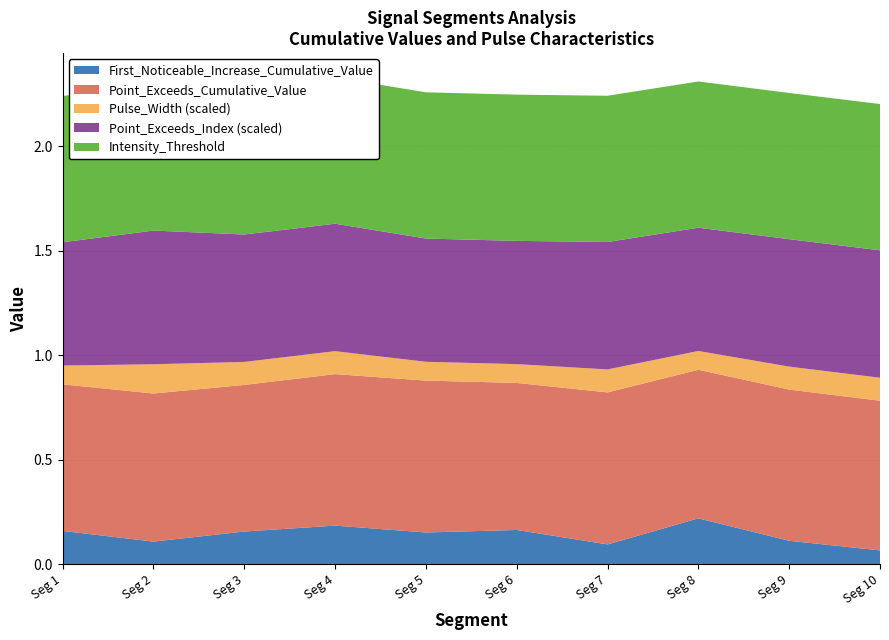

Reading right to left, transcribe all the data shown in this chart.

First_Noticeable_Increase_Cumulative_Value: signal segment 10=0.1	signal segment 9=0.1	signal segment 8=0.2	signal segment 7=0.1	signal segment 6=0.2	signal segment 5=0.2	signal segment 4=0.2	signal segment 3=0.2	signal segment 2=0.1	signal segment 1=0.2
Point_Exceeds_Cumulative_Value: signal segment 10=0.7	signal segment 9=0.7	signal segment 8=0.7	signal segment 7=0.7	signal segment 6=0.7	signal segment 5=0.7	signal segment 4=0.7	signal segment 3=0.7	signal segment 2=0.7	signal segment 1=0.7
Pulse_Width: signal segment 10=11.0	signal segment 9=11.0	signal segment 8=9.0	signal segment 7=11.0	signal segment 6=9.0	signal segment 5=9.0	signal segment 4=11.0	signal segment 3=11.0	signal segment 2=14.0	signal segment 1=9.0
Point_Exceeds_Index: signal segment 10=61.0	signal segment 9=61.0	signal segment 8=59.0	signal segment 7=61.0	signal segment 6=59.0	signal segment 5=59.0	signal segment 4=61.0	signal segment 3=61.0	signal segment 2=64.0	signal segment 1=59.0
Intensity_Threshold: signal segment 10=0.7	signal segment 9=0.7	signal segment 8=0.7	signal segment 7=0.7	signal segment 6=0.7	signal segment 5=0.7	signal segment 4=0.7	signal segment 3=0.7	signal segment 2=0.7	signal segment 1=0.7